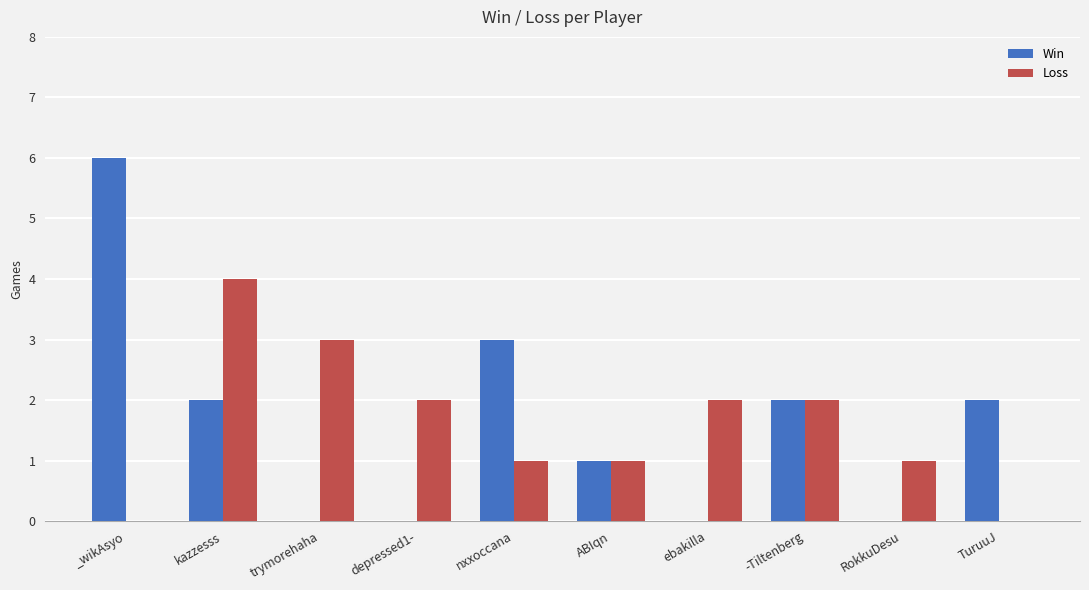

Are the bars horizontal?

No